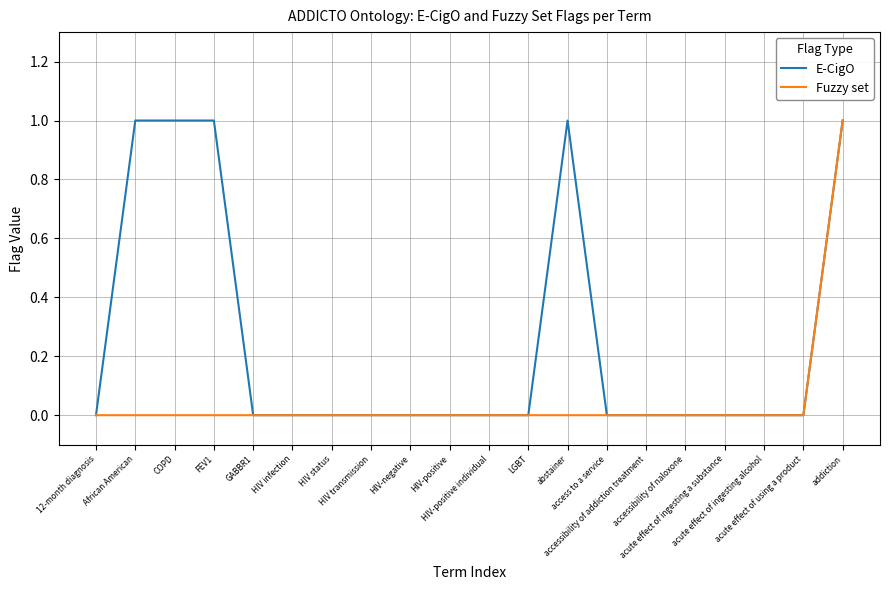

List the series in order of their overall mean, highest first.

E-CigO, Fuzzy set